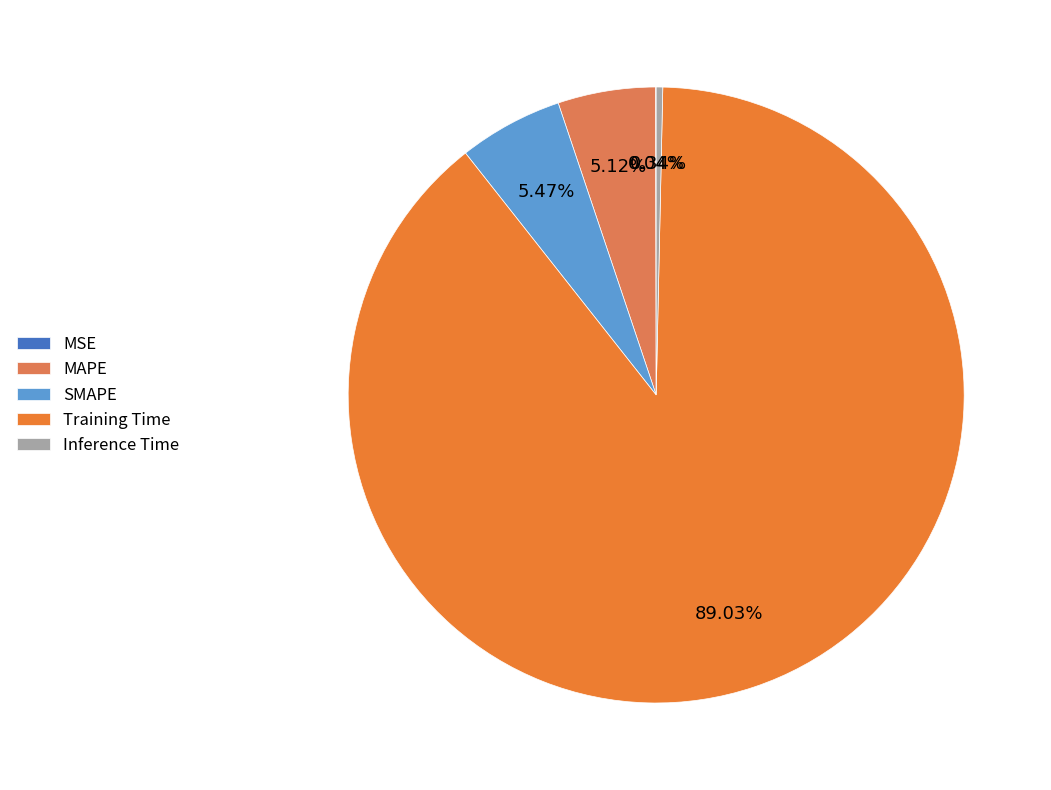

Is there a majority slice in this chart?

Yes